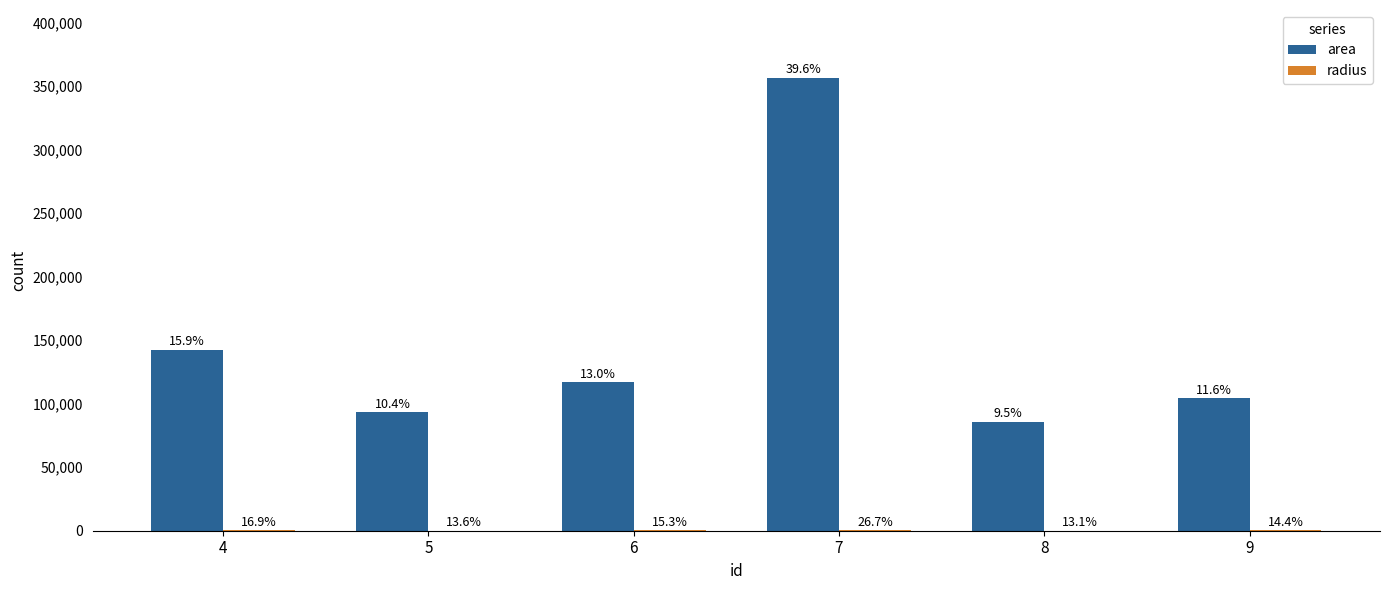

How many groups of bars are there?

6